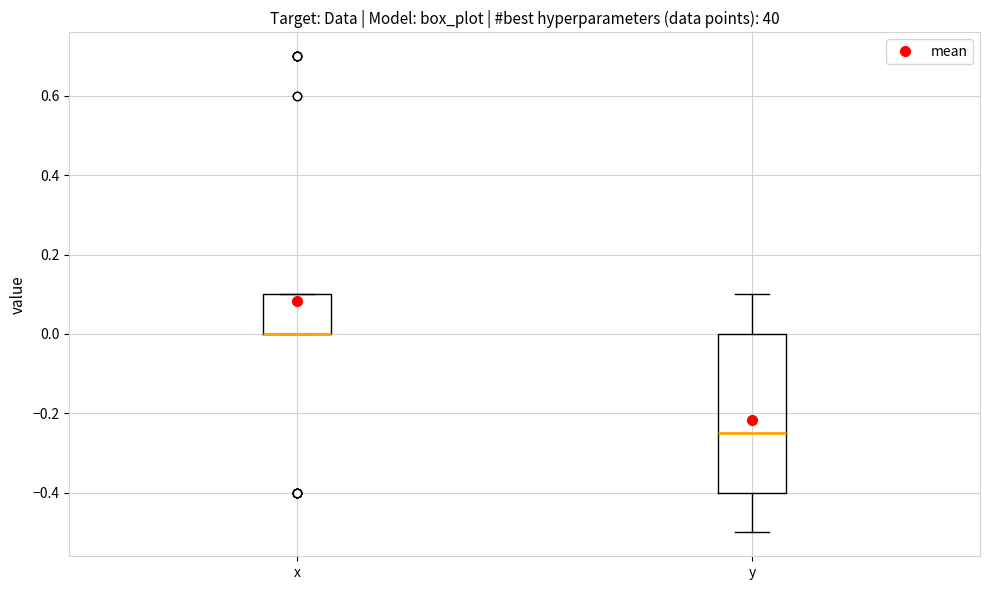

Reading left to right, transcribe this box plot: for each box, give where its median line is, the range the box spans, and where its two whiskers end, as read against the y-axis. The values are not printed on the chart, so give them approximately, as read against the axis.

x: median 0.00 (drawn on the box's lower edge), box 0.00 to 0.10, whiskers 0.00 to 0.10
y: median -0.24, box -0.40 to 0.00, whiskers -0.50 to 0.10